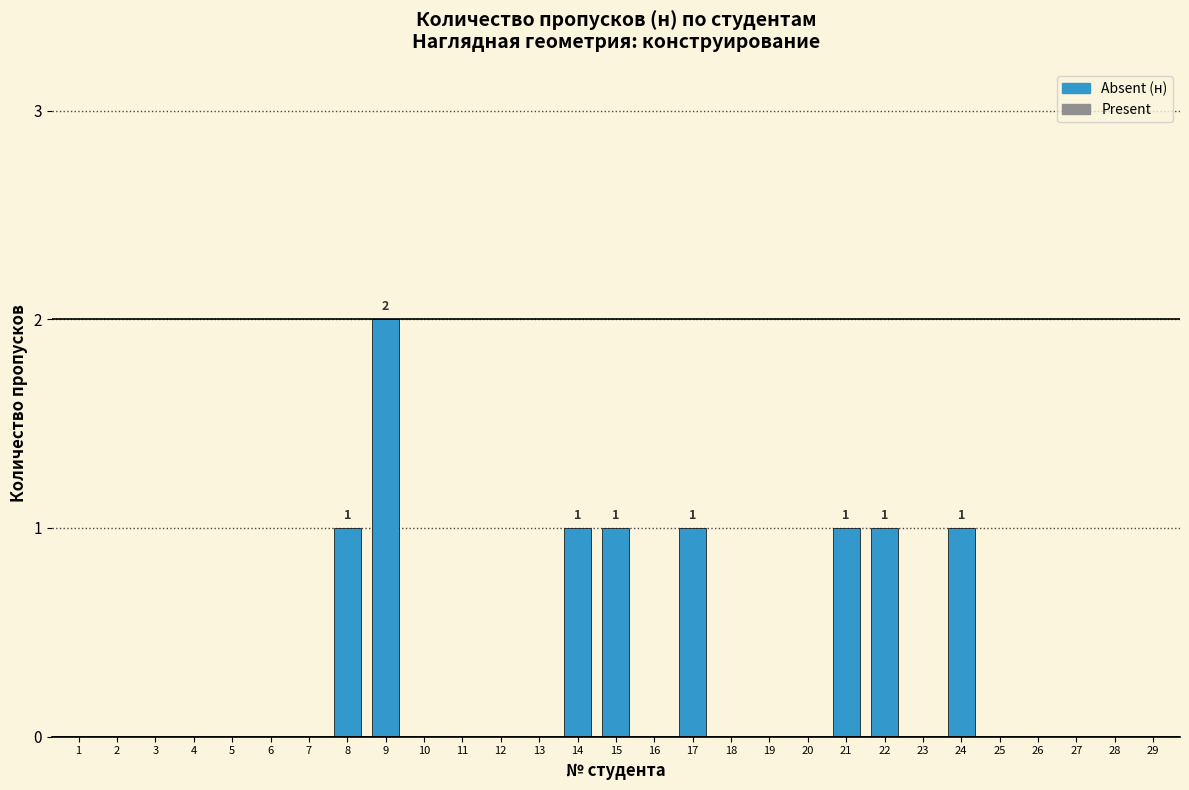

Reading right to left, list all the values displayed in this chart.

29=0	28=0	27=0	26=0	25=0	24=1	23=0	22=1	21=1	20=0	19=0	18=0	17=1	16=0	15=1	14=1	13=0	12=0	11=0	10=0	9=2	8=1	7=0	6=0	5=0	4=0	3=0	2=0	1=0